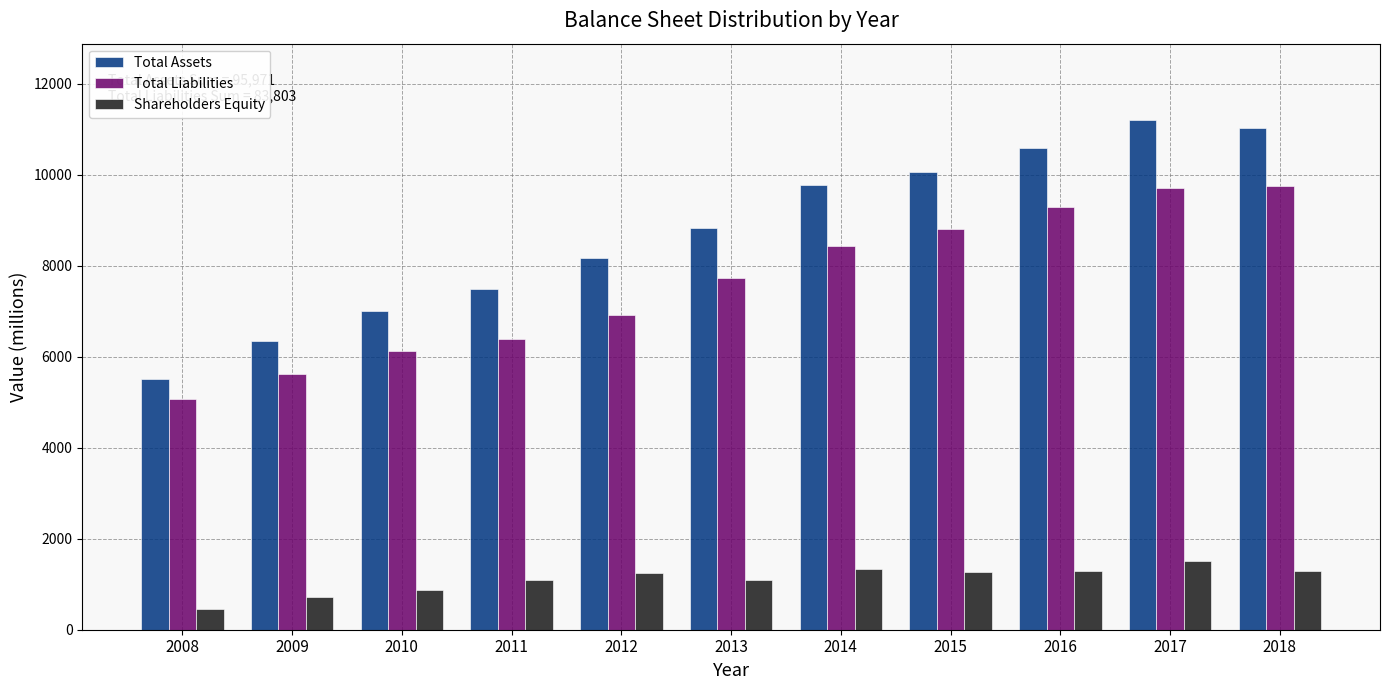

What is the total value across all series at 2009?

12687